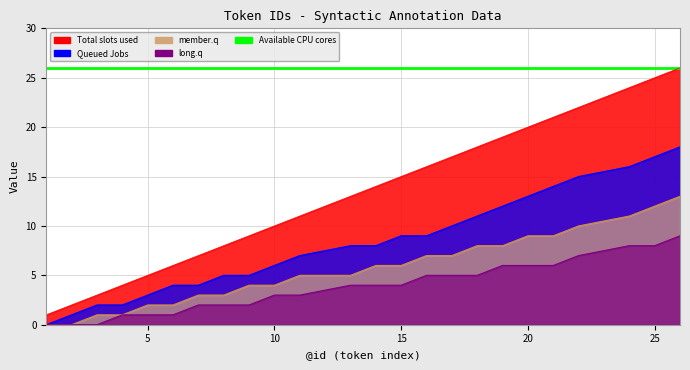

What is the value of the Total slots used point at the 2nd from the left?

2